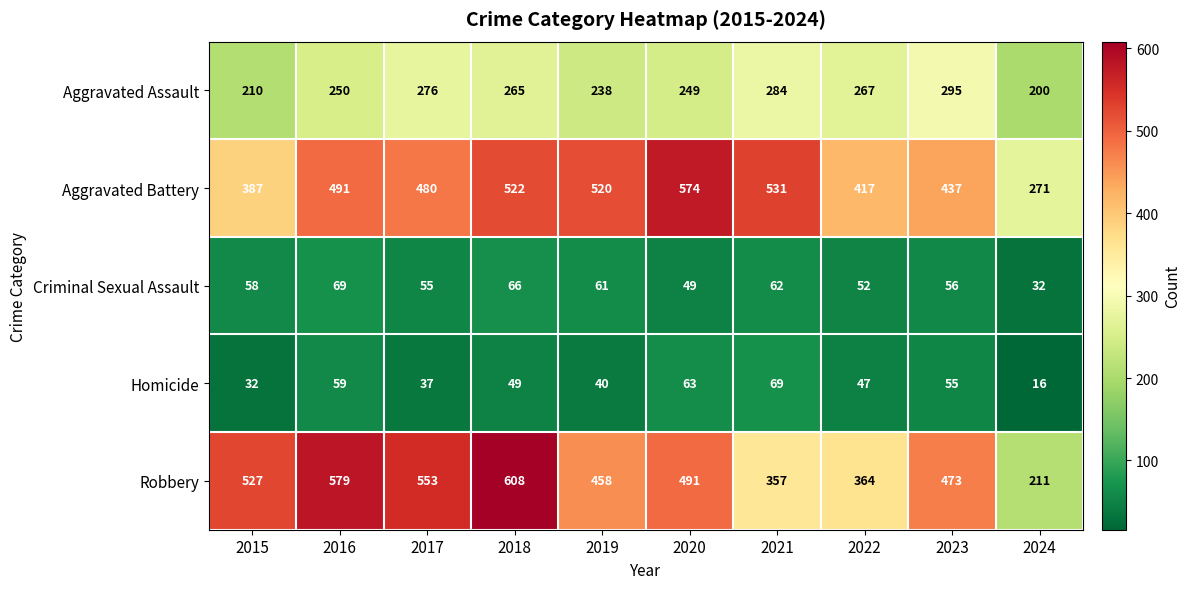

Count the number of categories in the chart.

10